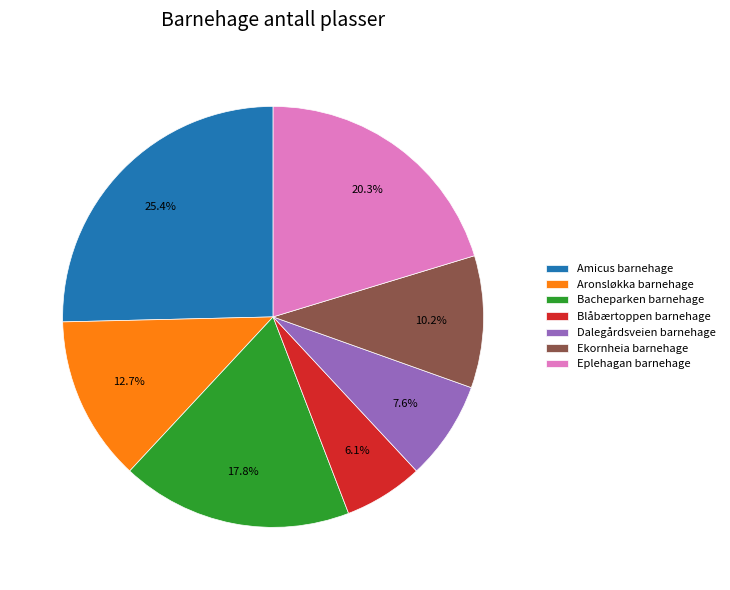

The Aronsløkka barnehage slice represents 13% of the pie. True or false?

True